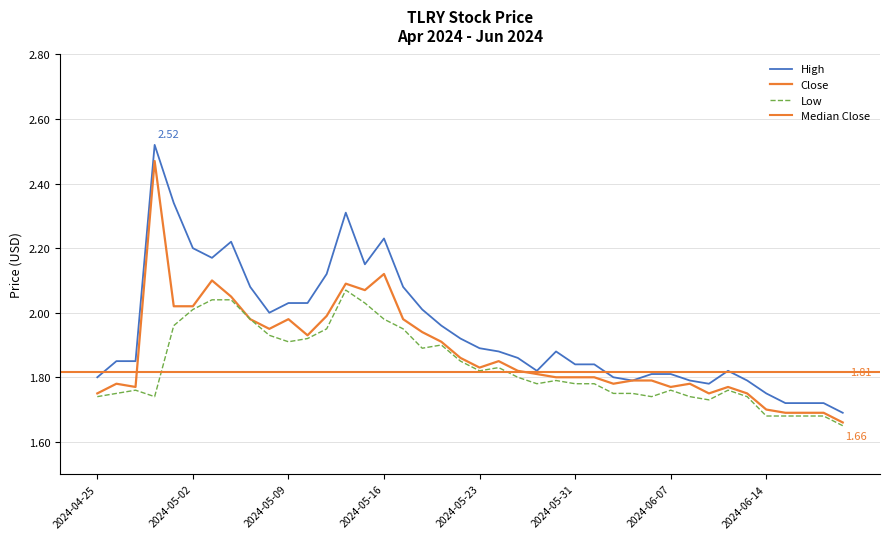

Reading right to left, transcribe all the data shown in this chart.

High: 2024-06-21=1.7	2024-06-20=1.7	2024-06-18=1.7	2024-06-17=1.7	2024-06-14=1.8	2024-06-13=1.8	2024-06-12=1.8	2024-06-11=1.8	2024-06-10=1.8	2024-06-07=1.8	2024-06-06=1.8	2024-06-05=1.8	2024-06-04=1.8	2024-06-03=1.8	2024-05-31=1.8	2024-05-30=1.9	2024-05-29=1.8	2024-05-28=1.9	2024-05-24=1.9	2024-05-23=1.9	2024-05-22=1.9	2024-05-21=2.0	2024-05-20=2.0	2024-05-17=2.1	2024-05-16=2.2	2024-05-15=2.1	2024-05-14=2.3	2024-05-13=2.1	2024-05-10=2.0	2024-05-09=2.0	2024-05-08=2.0	2024-05-07=2.1	2024-05-06=2.2	2024-05-03=2.2	2024-05-02=2.2	2024-05-01=2.3	2024-04-30=2.5	2024-04-29=1.9	2024-04-26=1.9	2024-04-25=1.8
Close: 2024-06-21=1.7	2024-06-20=1.7	2024-06-18=1.7	2024-06-17=1.7	2024-06-14=1.7	2024-06-13=1.8	2024-06-12=1.8	2024-06-11=1.8	2024-06-10=1.8	2024-06-07=1.8	2024-06-06=1.8	2024-06-05=1.8	2024-06-04=1.8	2024-06-03=1.8	2024-05-31=1.8	2024-05-30=1.8	2024-05-29=1.8	2024-05-28=1.8	2024-05-24=1.9	2024-05-23=1.8	2024-05-22=1.9	2024-05-21=1.9	2024-05-20=1.9	2024-05-17=2.0	2024-05-16=2.1	2024-05-15=2.1	2024-05-14=2.1	2024-05-13=2.0	2024-05-10=1.9	2024-05-09=2.0	2024-05-08=1.9	2024-05-07=2.0	2024-05-06=2.0	2024-05-03=2.1	2024-05-02=2.0	2024-05-01=2.0	2024-04-30=2.5	2024-04-29=1.8	2024-04-26=1.8	2024-04-25=1.8
Low: 2024-06-21=1.6	2024-06-20=1.7	2024-06-18=1.7	2024-06-17=1.7	2024-06-14=1.7	2024-06-13=1.7	2024-06-12=1.8	2024-06-11=1.7	2024-06-10=1.7	2024-06-07=1.8	2024-06-06=1.7	2024-06-05=1.8	2024-06-04=1.8	2024-06-03=1.8	2024-05-31=1.8	2024-05-30=1.8	2024-05-29=1.8	2024-05-28=1.8	2024-05-24=1.8	2024-05-23=1.8	2024-05-22=1.9	2024-05-21=1.9	2024-05-20=1.9	2024-05-17=1.9	2024-05-16=2.0	2024-05-15=2.0	2024-05-14=2.1	2024-05-13=1.9	2024-05-10=1.9	2024-05-09=1.9	2024-05-08=1.9	2024-05-07=2.0	2024-05-06=2.0	2024-05-03=2.0	2024-05-02=2.0	2024-05-01=2.0	2024-04-30=1.7	2024-04-29=1.8	2024-04-26=1.8	2024-04-25=1.7